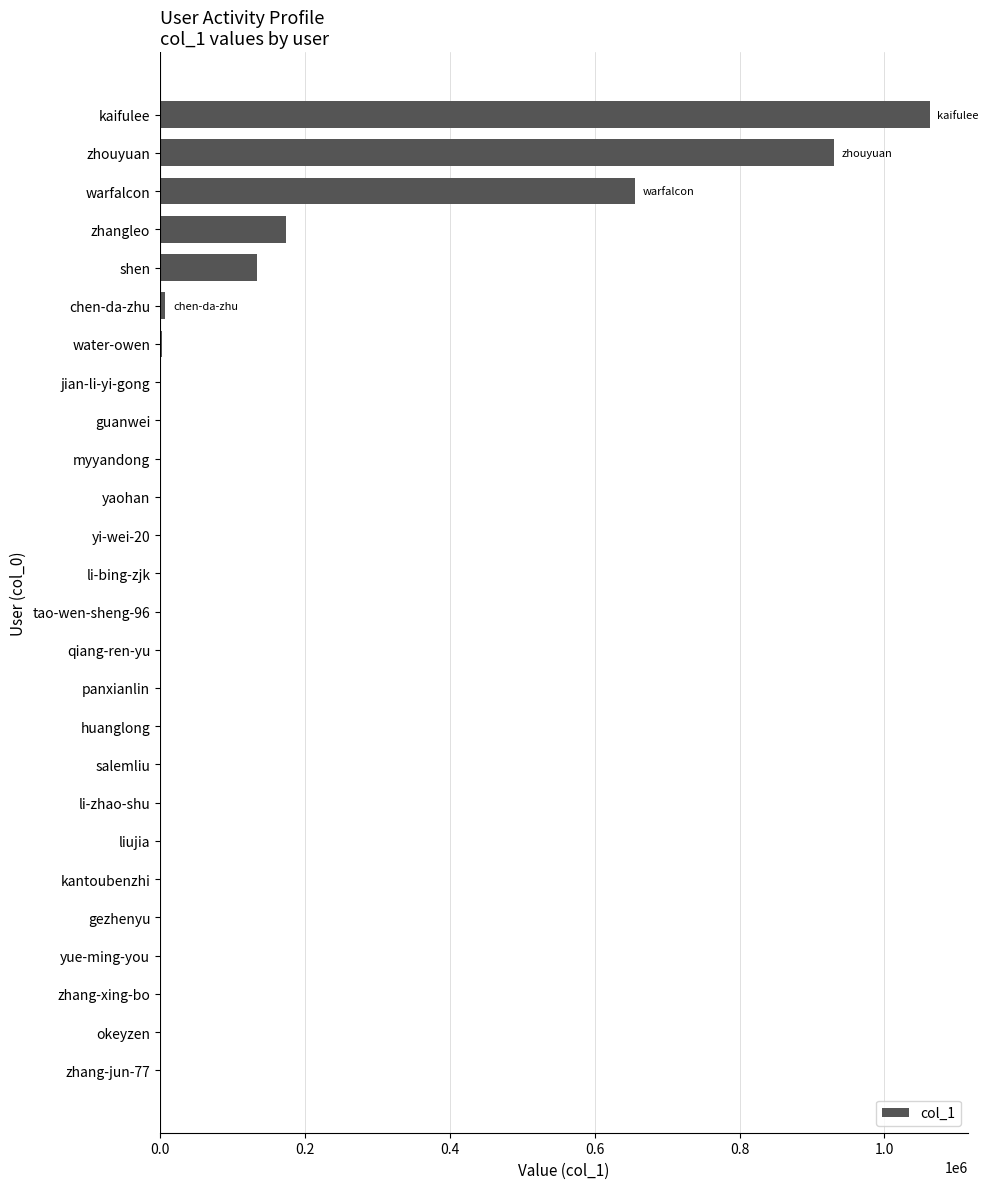

Between zhang-xing-bo and zhangleo, which is larger?

zhangleo